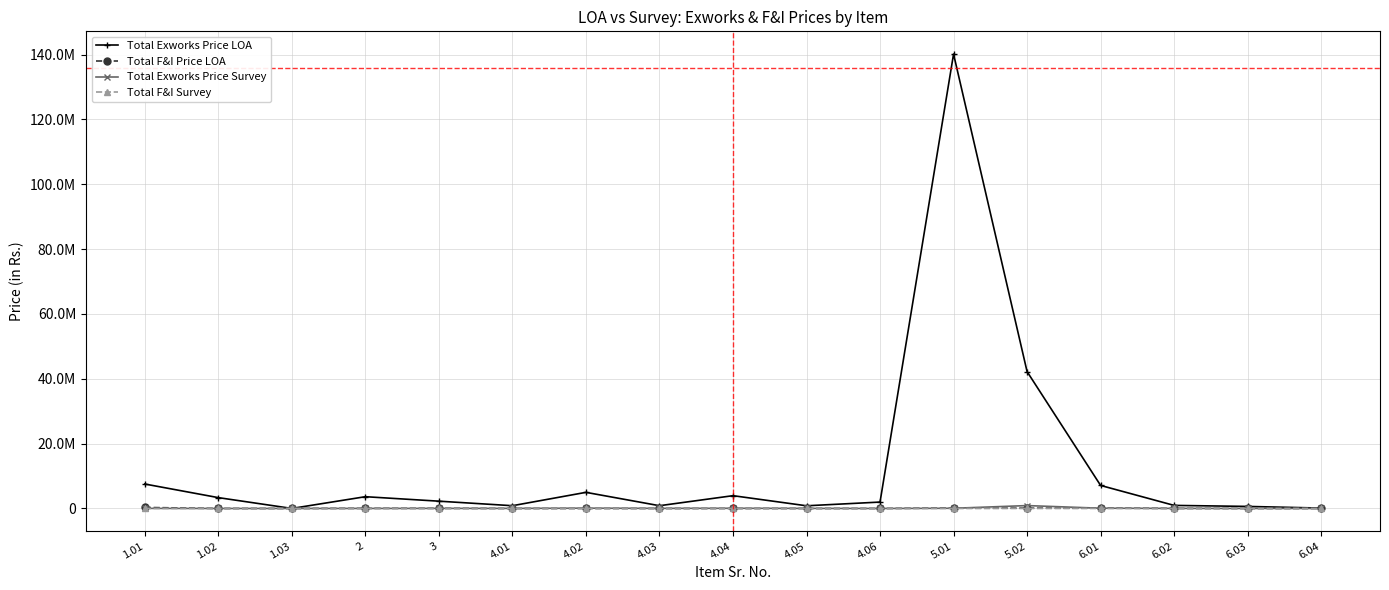

What is the difference between the highest and lowest values at 3?

2248622.8